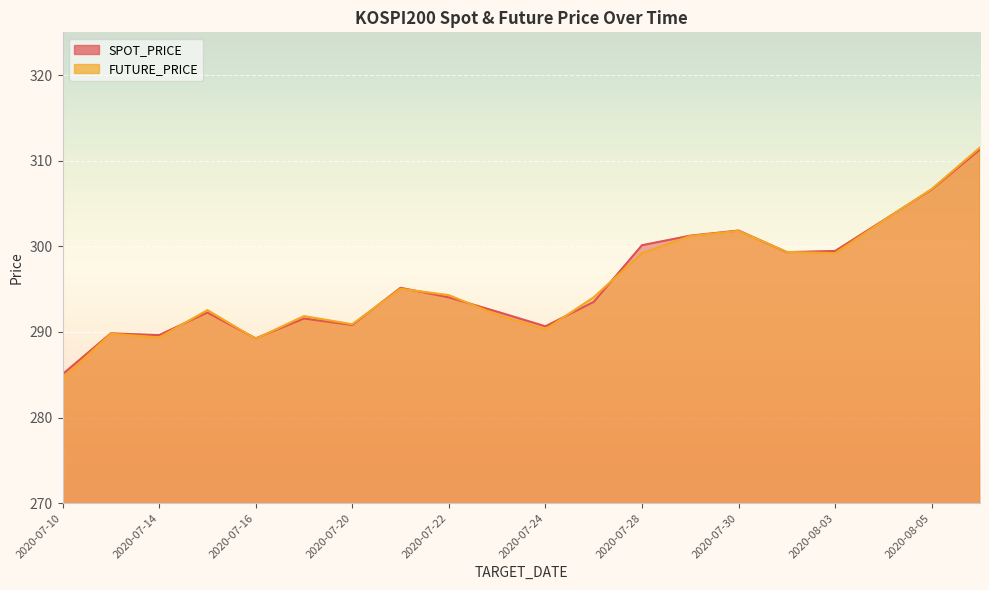

What position from the right is 2020-07-28?

8